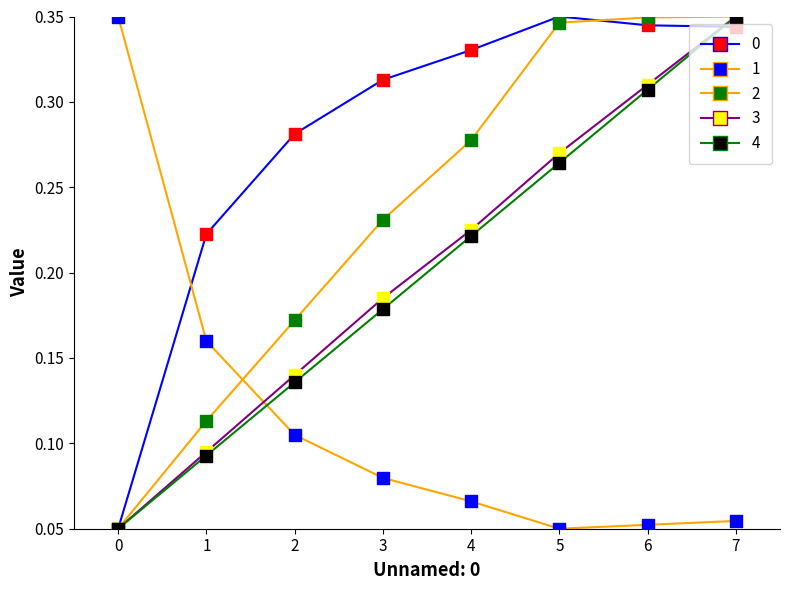

How many lines are shown in the chart?

5